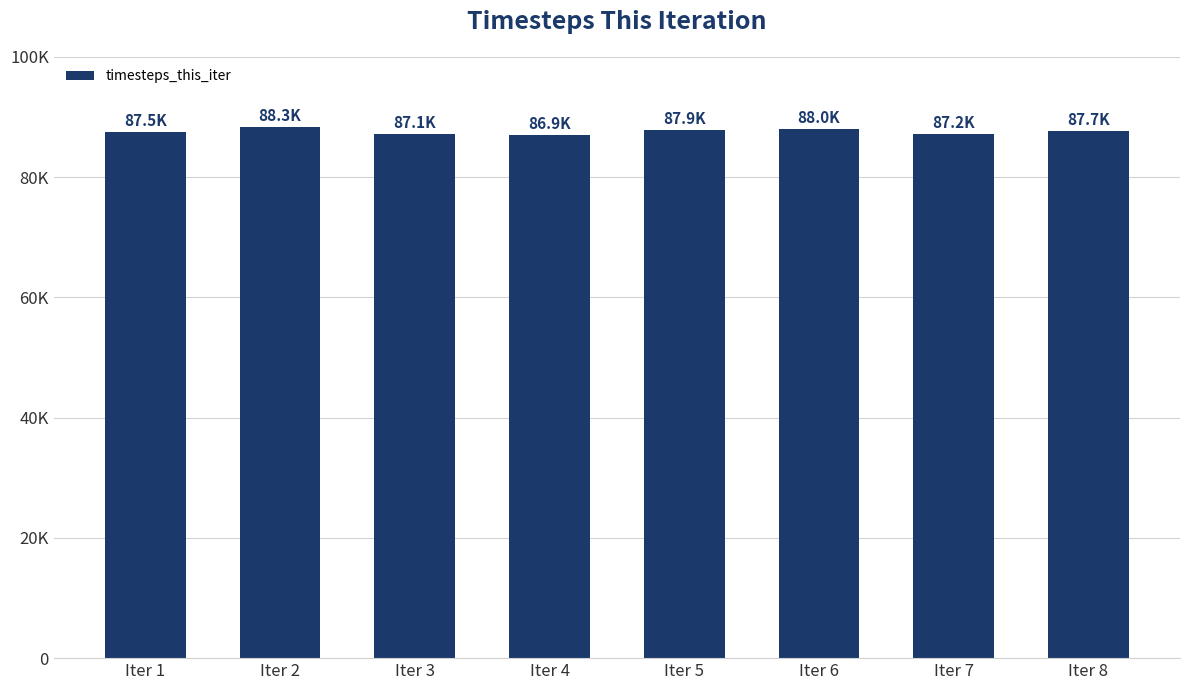

What is the difference between the second highest and minimum values?

1124